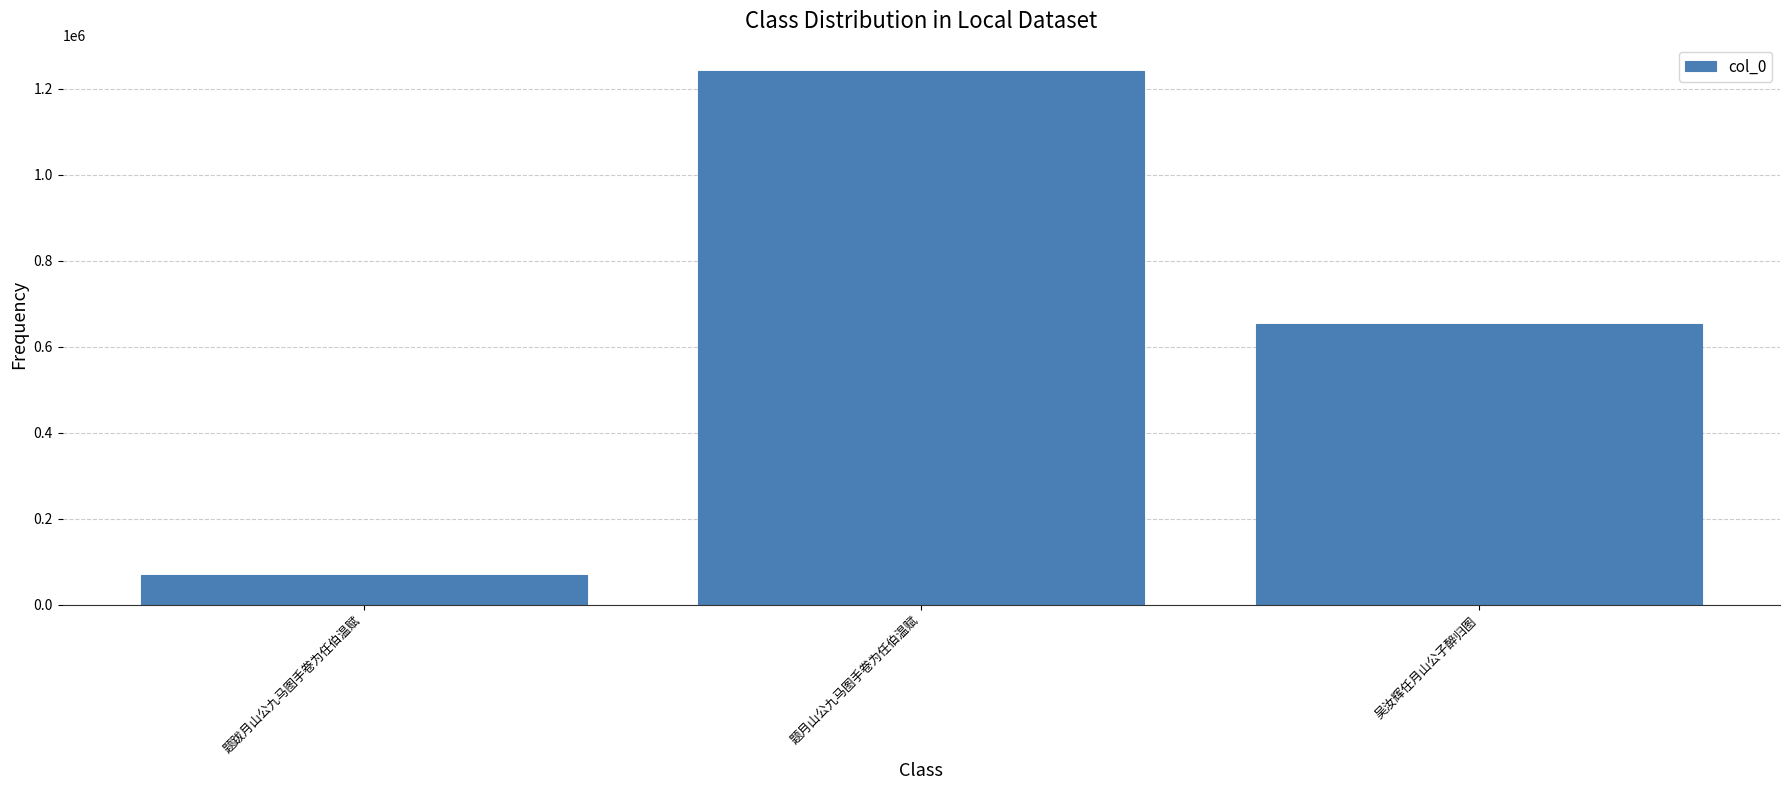

Reading left to right, extract all data points from this chart.

69699	1240794	653390